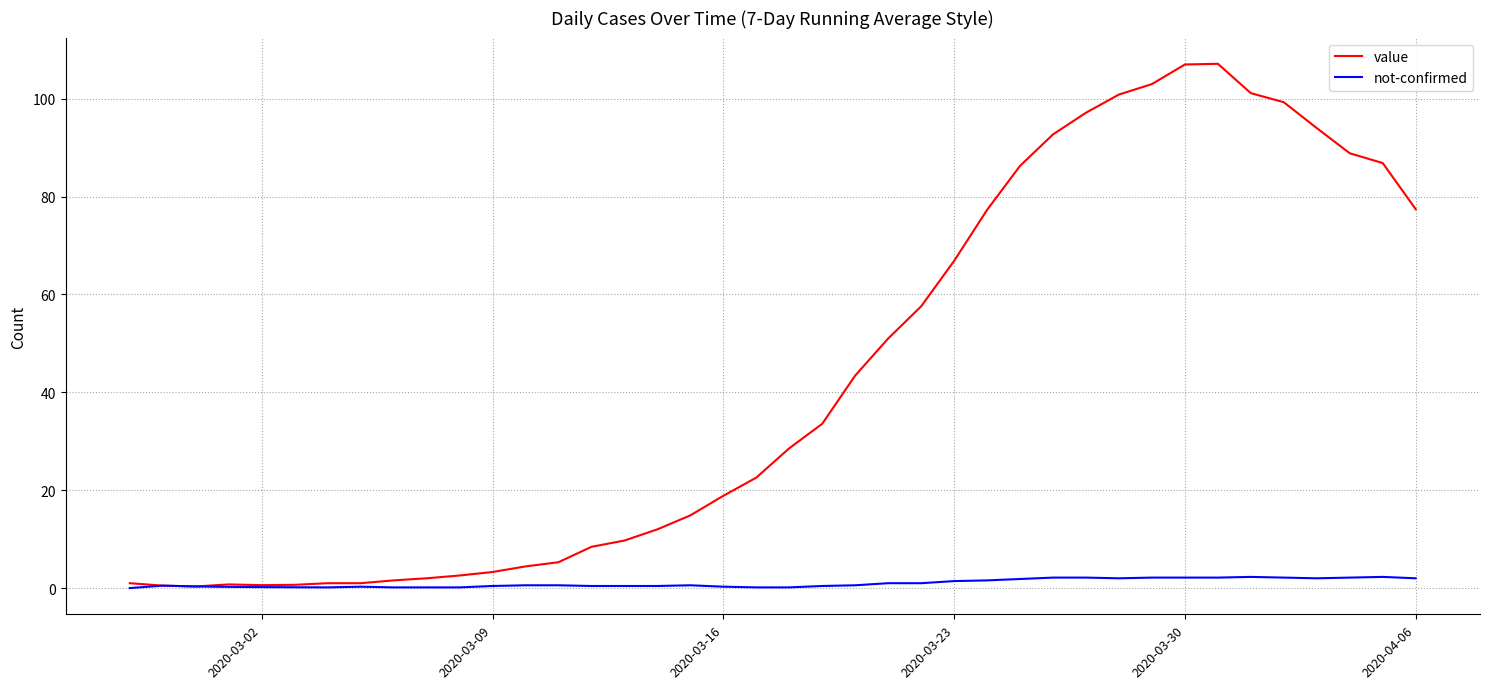

Which series has the largest range (max minus min)?

value